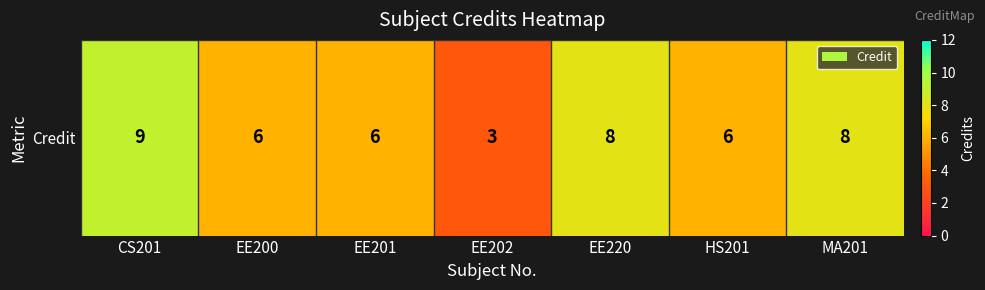

Reading left to right, transcribe all the data shown in this chart.

9	6	6	3	8	6	8